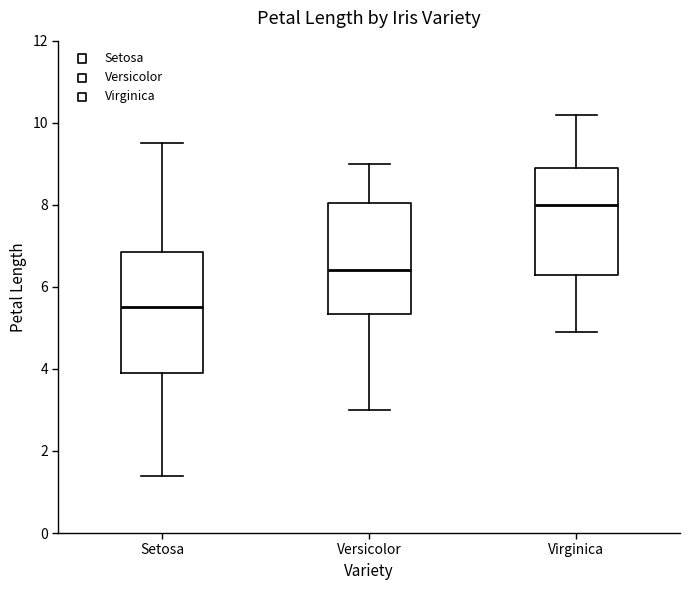

Reading left to right, transcribe this box plot: for each box, give where its median line is, the range the box spans, and where its two whiskers end, as read against the y-axis. The values are not printed on the chart, so give them approximately, as read against the axis.

Setosa: median 5.6, box 4.0 to 6.8, whiskers 1.4 to 9.6
Versicolor: median 6.4, box 5.4 to 8.0, whiskers 3.0 to 9.0
Virginica: median 8.0, box 6.4 to 9.0, whiskers 5.0 to 10.2